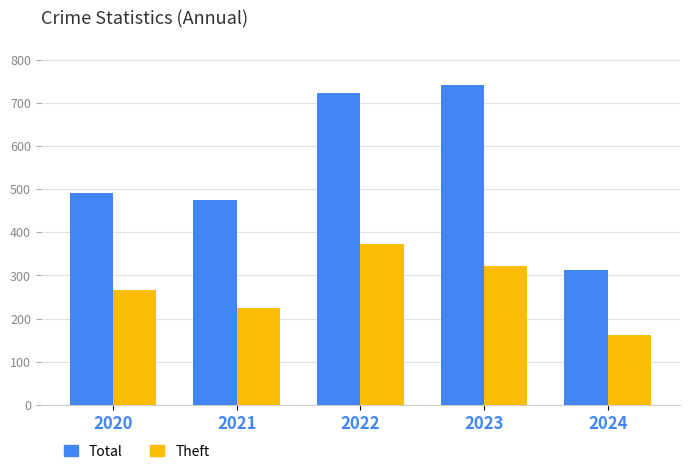

What is the approximate value of Total at 2022, to the nearest 10?

720